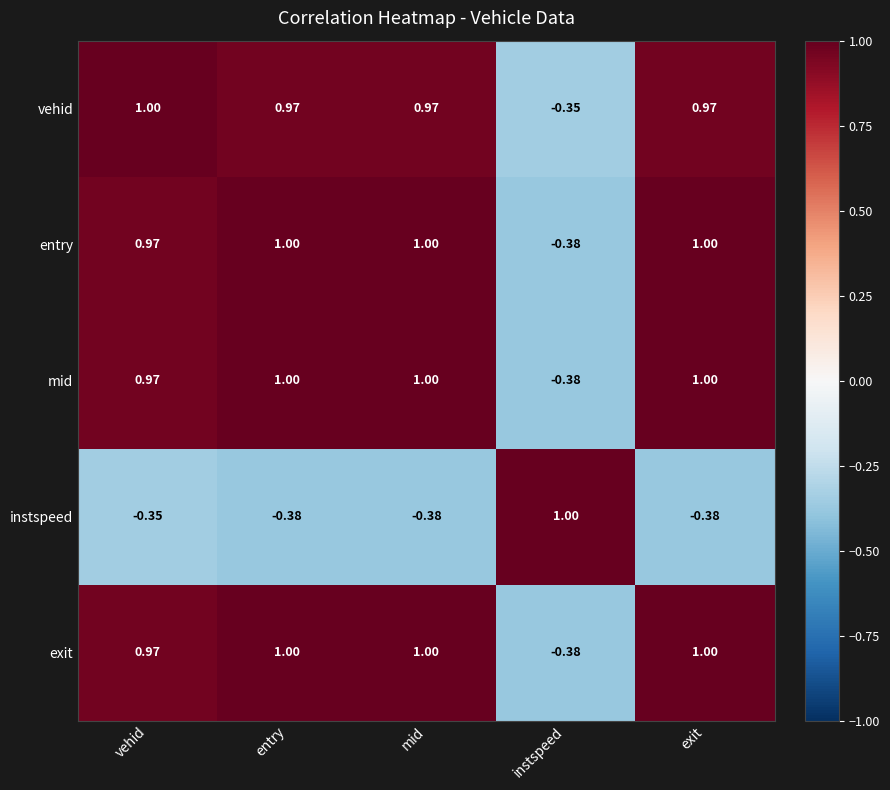

Which category has the lowest value in the entry series?

instspeed